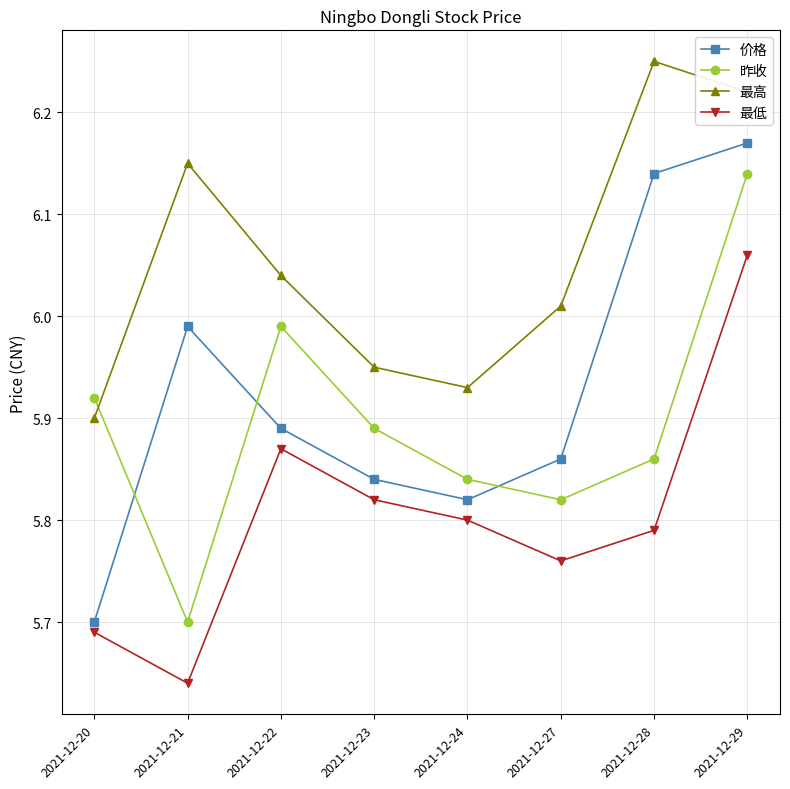

True or false: 价格 has more than 1 points higher than both neighbors.

False